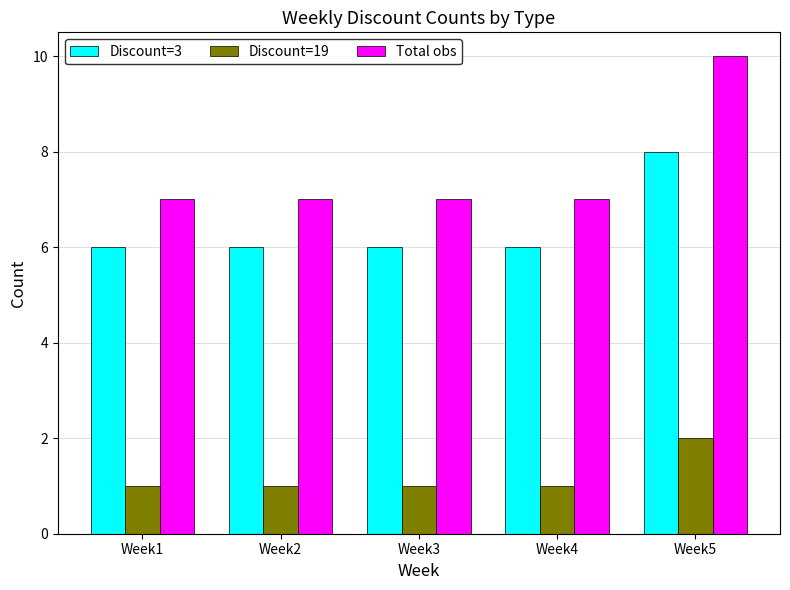

Does the chart contain stacked bars?

No